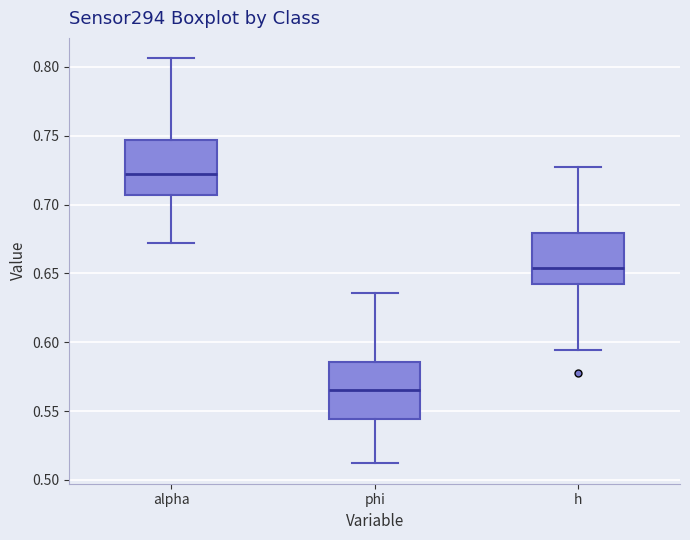

Reading left to right, read every box against the y-axis: the position of its median line, the range the box covers, and the ends of its whiskers. The values are not printed on the chart, so give them approximately, as read against the axis.

alpha: median 0.720, box 0.705 to 0.745, whiskers 0.670 to 0.805
phi: median 0.565, box 0.545 to 0.585, whiskers 0.510 to 0.635
h: median 0.655, box 0.640 to 0.680, whiskers 0.595 to 0.725